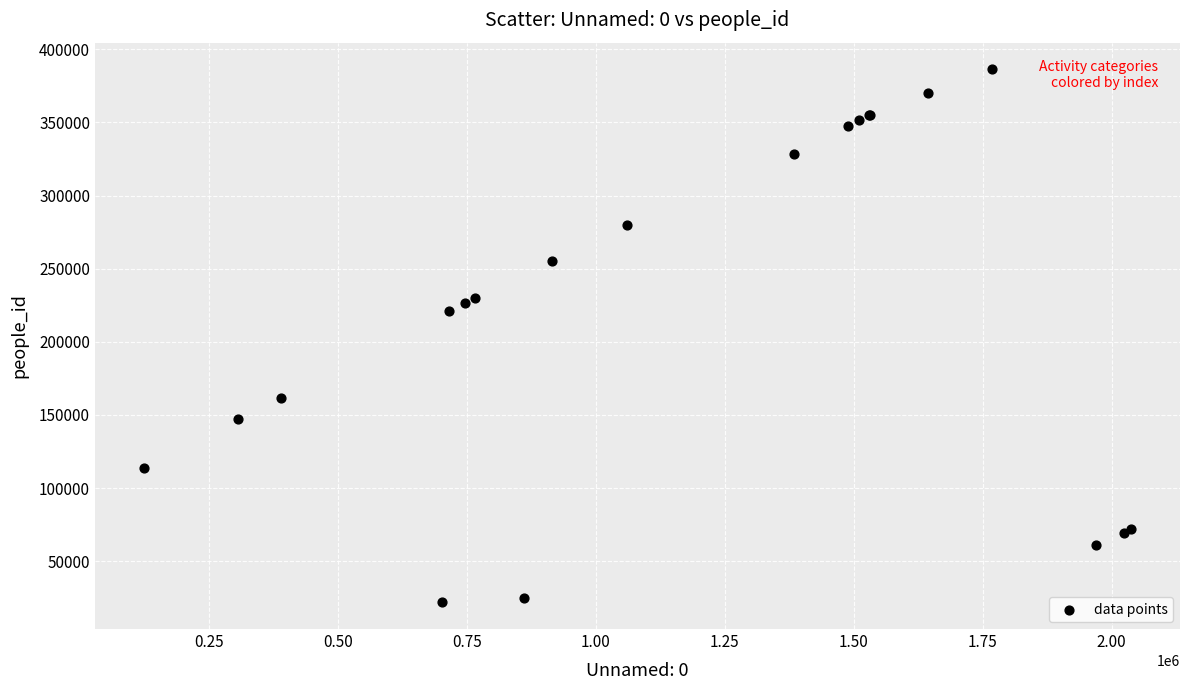

What Y value in the scatter plot is closest to 204095?

220852